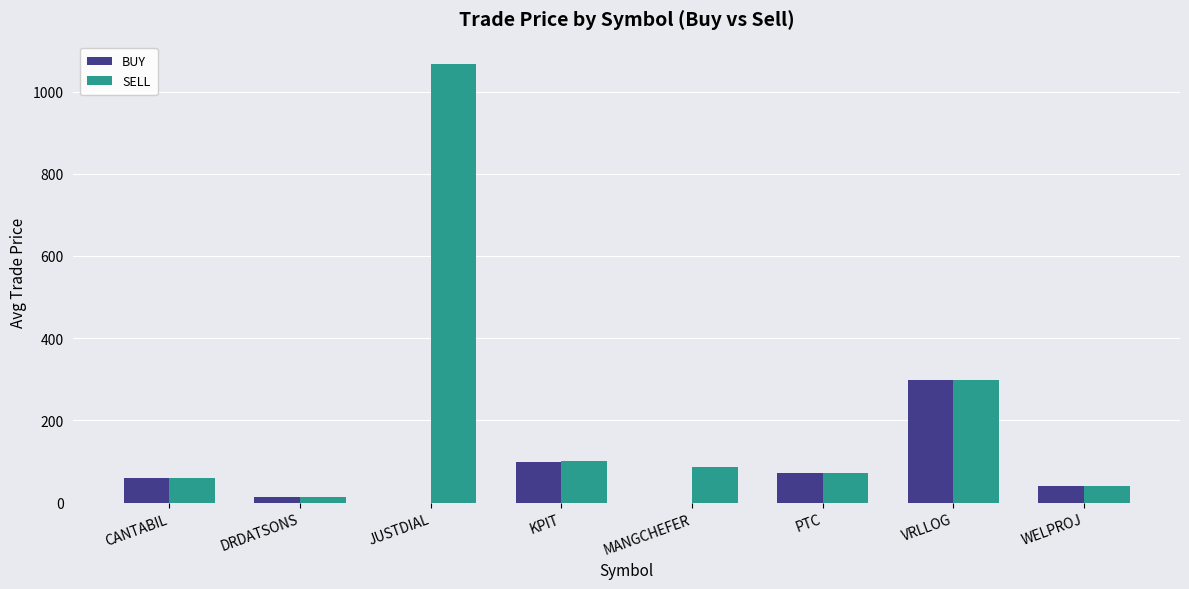

What is the sum of all BUY values?

581.3